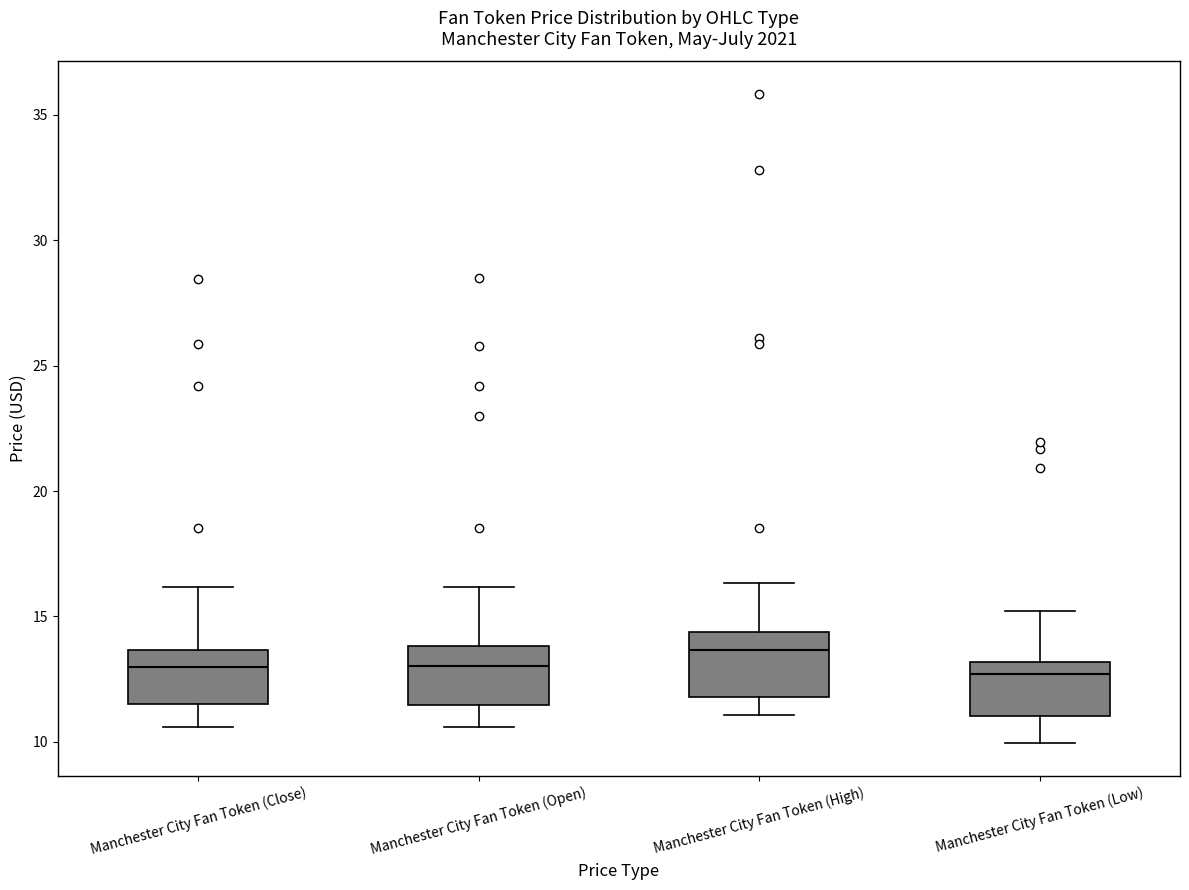

Reading left to right, transcribe this box plot: for each box, give where its median line is, the range the box spans, and where its two whiskers end, as read against the y-axis. The values are not printed on the chart, so give them approximately, as read against the axis.

Manchester City Fan Token (Close): median 13.0, box 11.5 to 13.5, whiskers 10.5 to 16.0
Manchester City Fan Token (Open): median 13.0, box 11.5 to 14.0, whiskers 10.5 to 16.0
Manchester City Fan Token (High): median 13.5, box 12.0 to 14.5, whiskers 11.0 to 16.5
Manchester City Fan Token (Low): median 12.5, box 11.0 to 13.0, whiskers 10.0 to 15.0